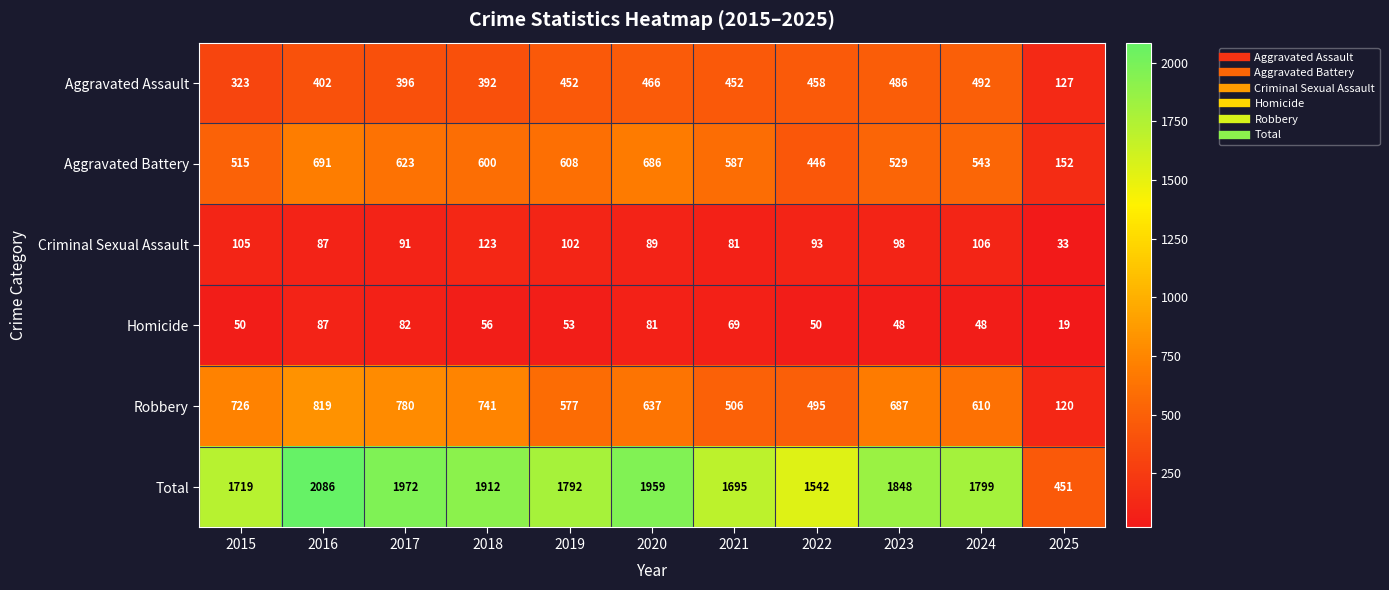

What is the minimum value for Criminal Sexual Assault?

33